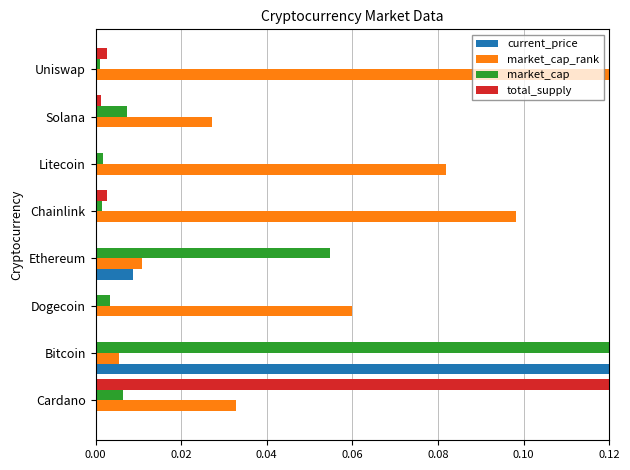

The market_cap_rank series shows 0.0 at Dogecoin. True or false?

False